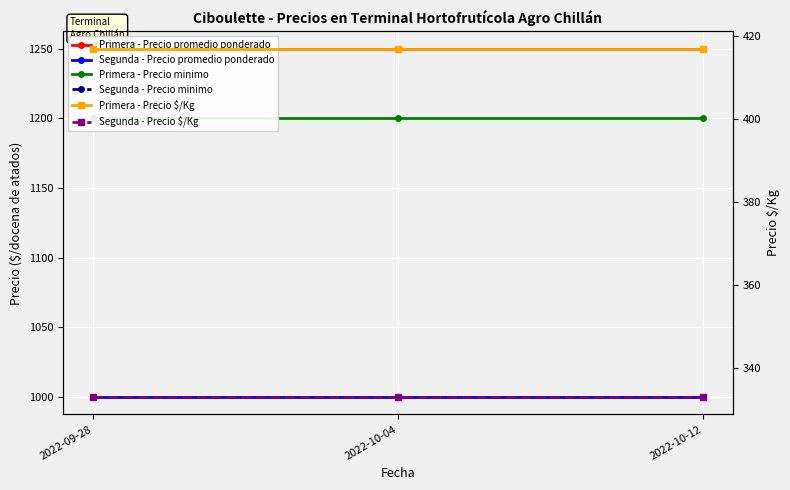

What is the total value across all series at 2022-09-28?

5200